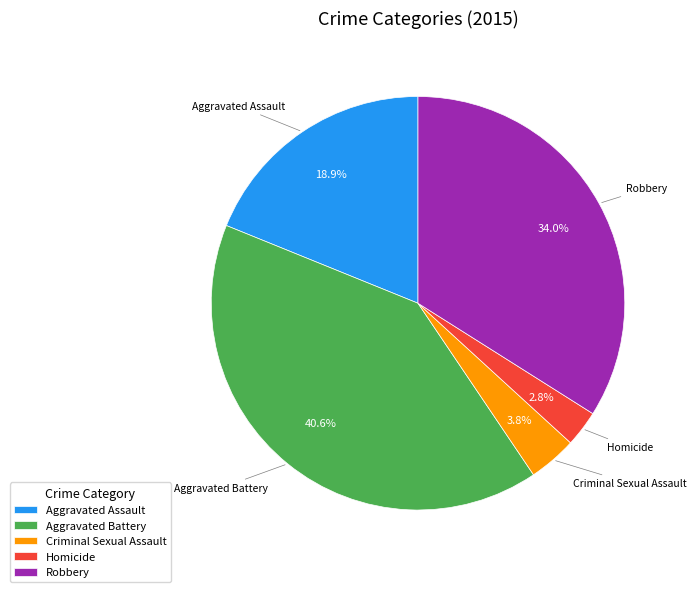

Which slice is the smallest?

Homicide